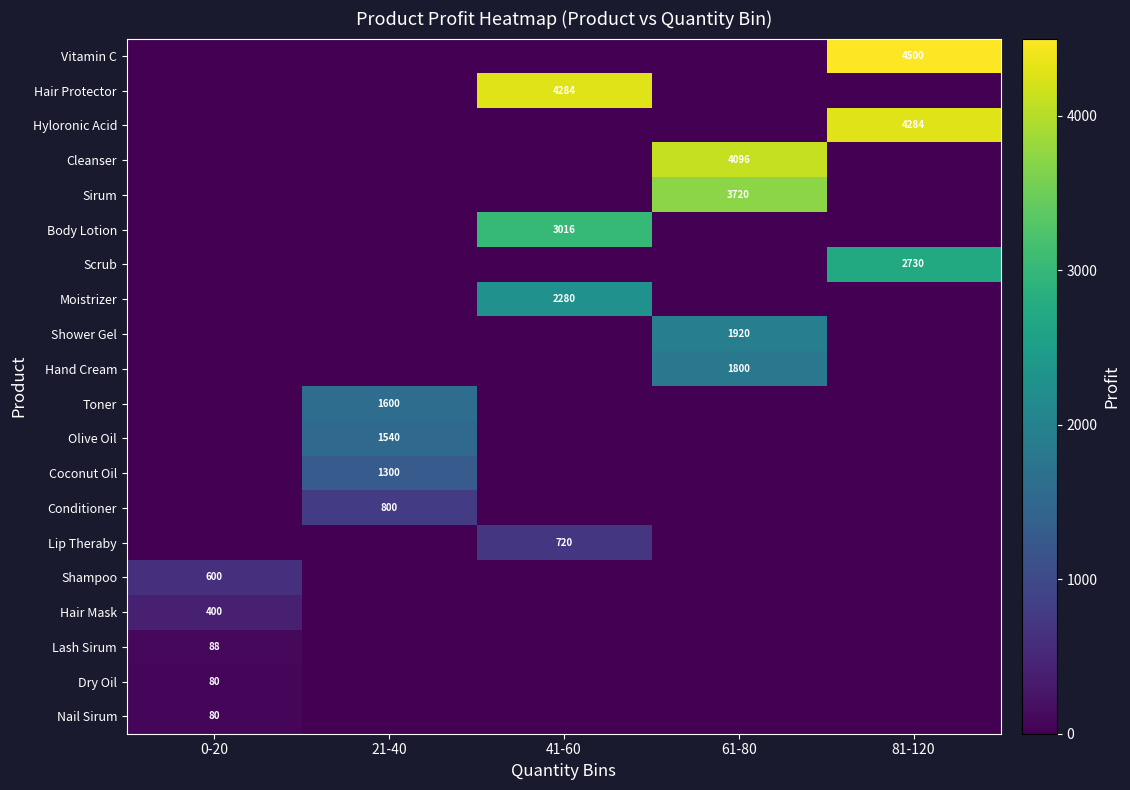

Which has a higher value, 41-60 or 81-120?

81-120